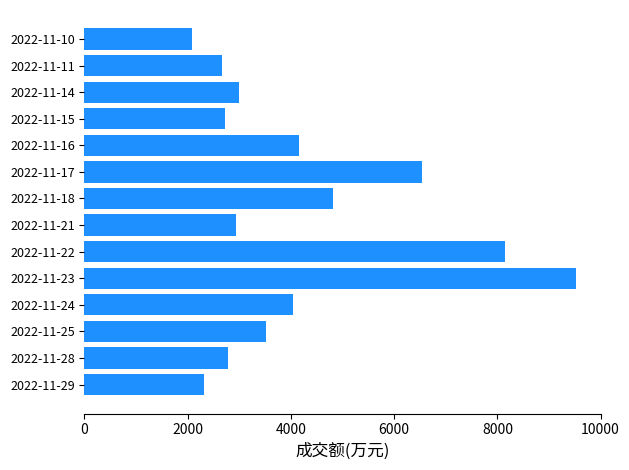

Count the number of categories in the chart.

14